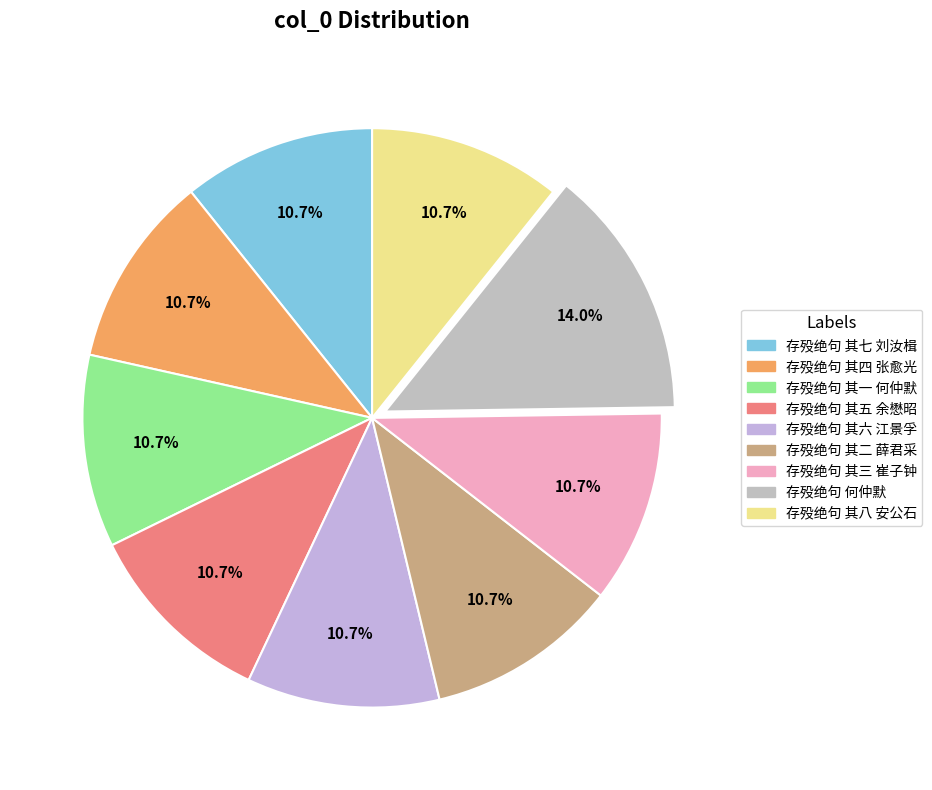

Is it true that 存殁绝句 其八 安公石 is 1% of the pie?

False